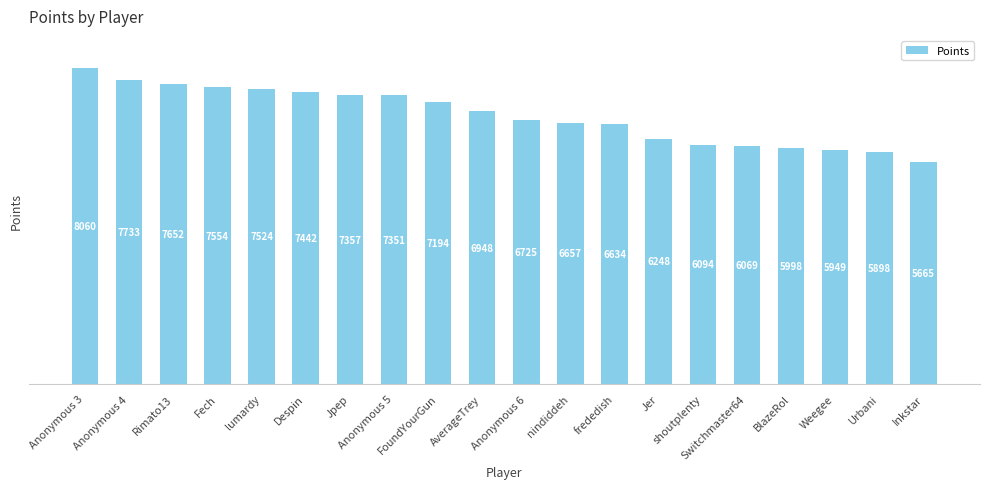

What is the ratio of the value at BlazeRol to the value at Inkstar?

1.1